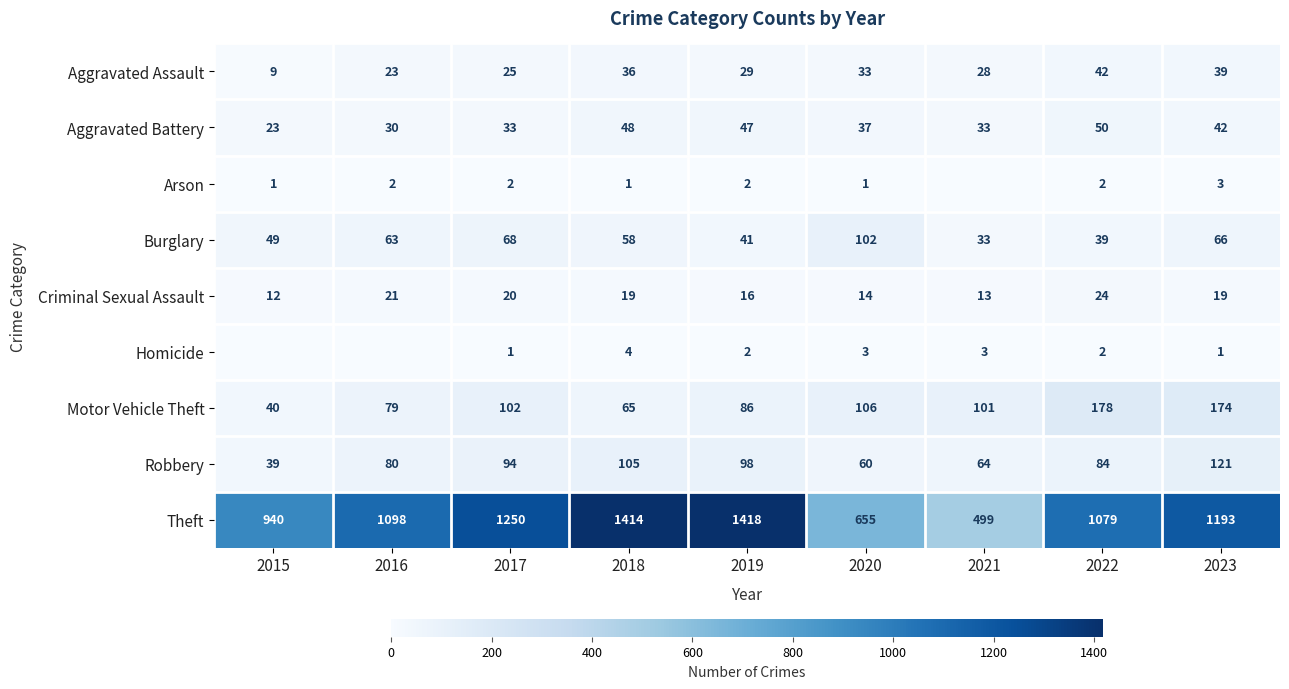

What is the difference between the maximum and minimum values in the Motor Vehicle Theft series?

138